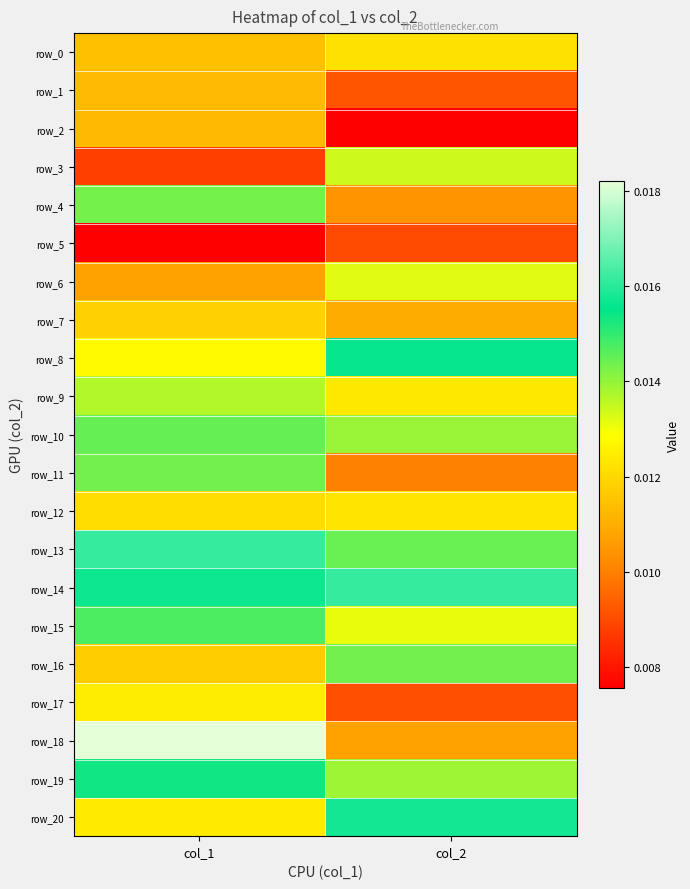

Count the number of categories in the chart.

2